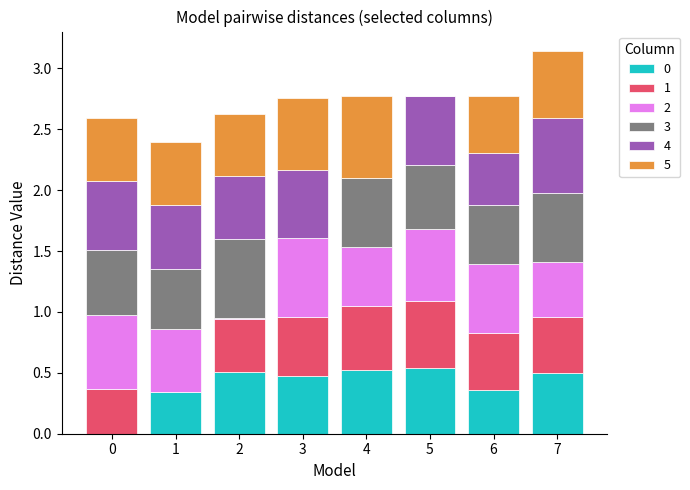

What is the total value across all series at 3?

2.8